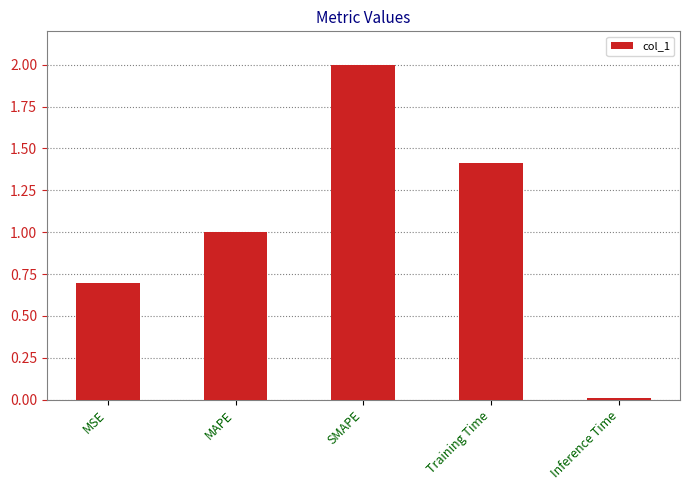

Read the value at Training Time.

1.4